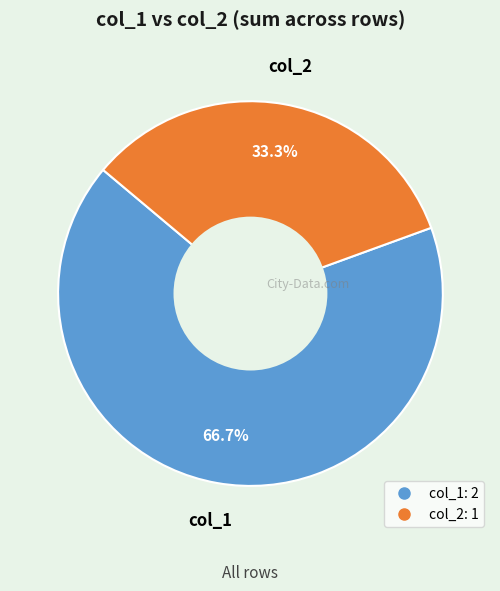

Is there a majority slice in this chart?

Yes